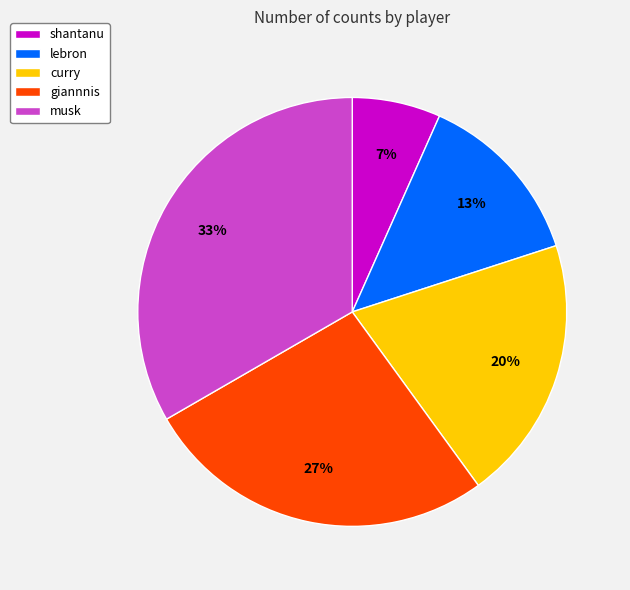

Is it true that musk is 33% of the pie?

True